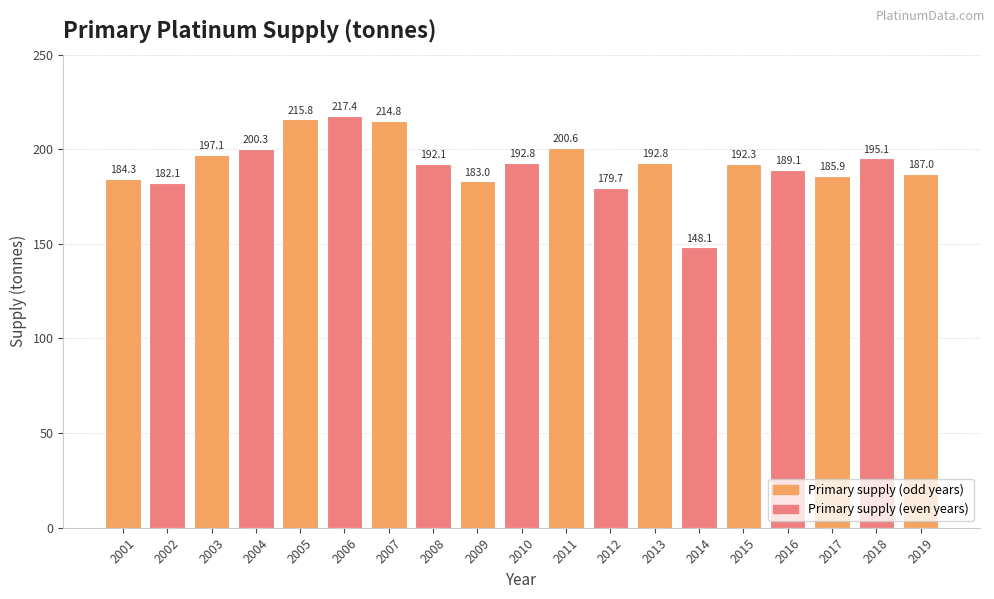

What is the difference between the values at 2014 and 2003?

49.0